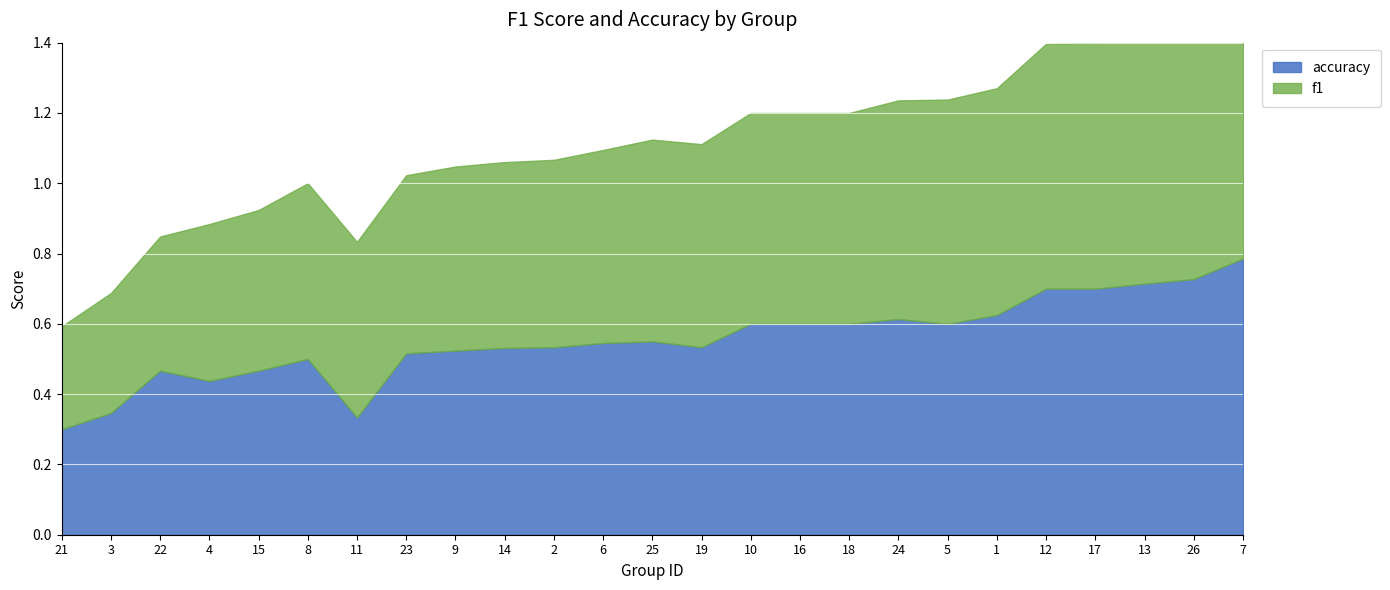

What is the difference between the maximum and second lowest values in the f1 series?

0.4